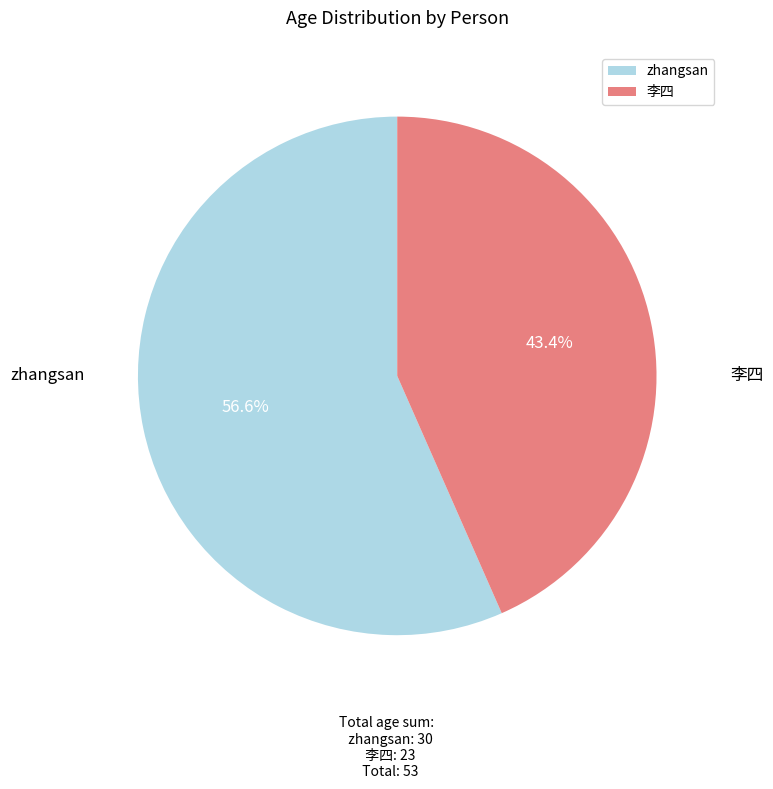

Which category has the biggest portion of the pie?

zhangsan